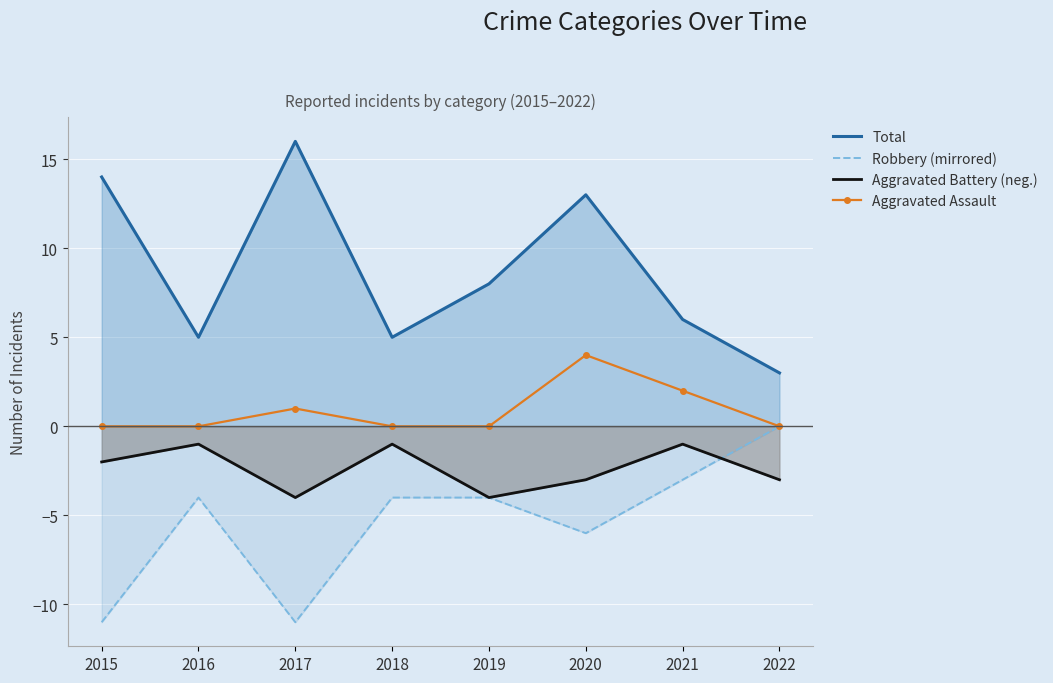

What are all the series names shown in the legend?

Robbery (mirrored), Aggravated Battery (neg.), Aggravated Assault